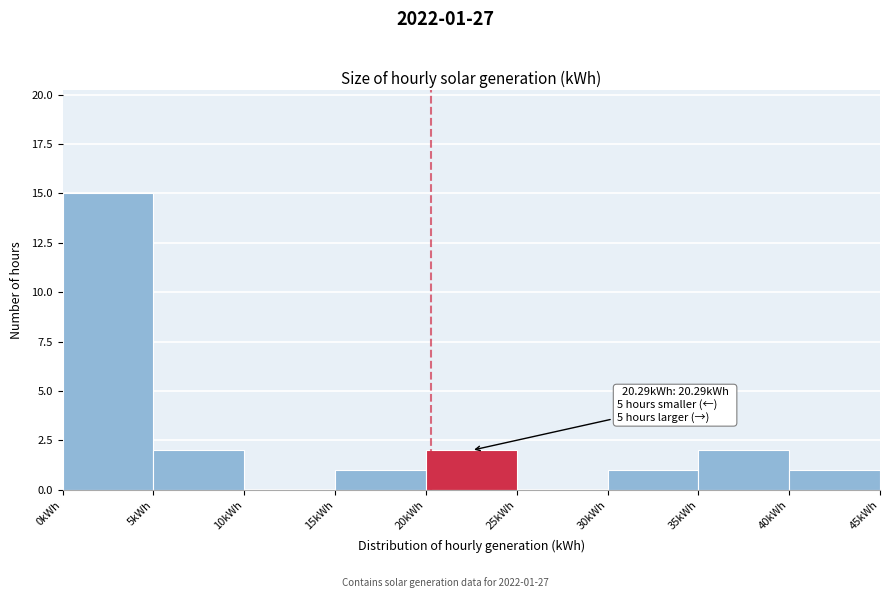

Over which range of the x-axis is the bar tallest?

0 to 5